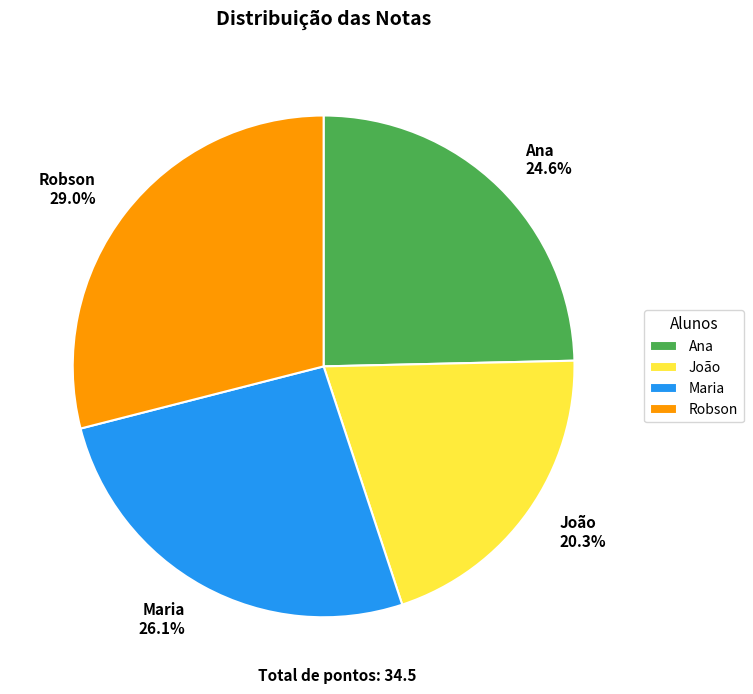

Count the number of slices in the pie.

4